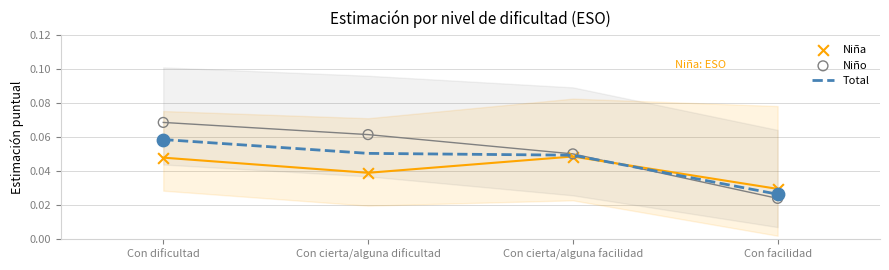

At which category is the sum across all series the highest?

Con dificultad